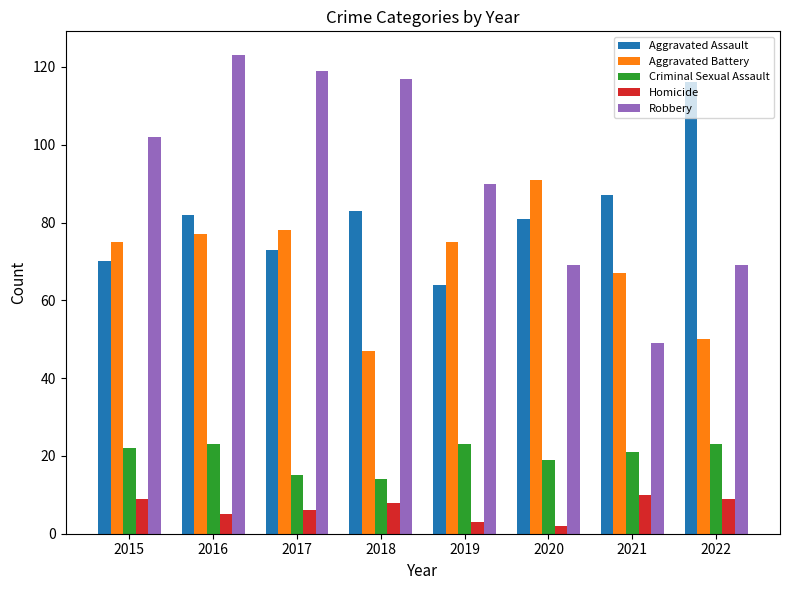

Does the chart contain any negative values?

No